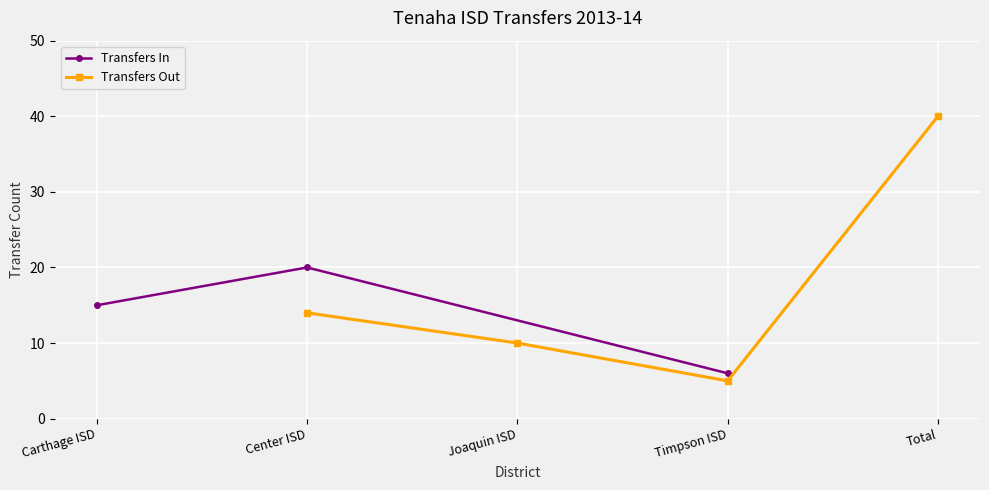

What is the ratio of the value at Carthage ISD to the value at Center ISD?

0.8